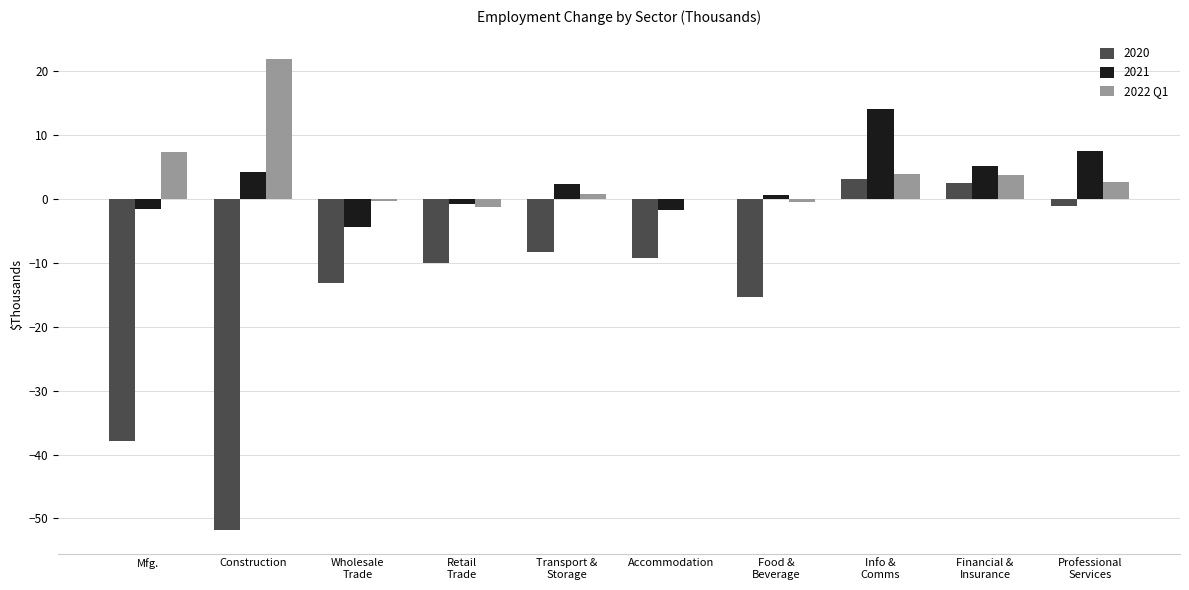

What is the maximum value shown in the chart?

21.9